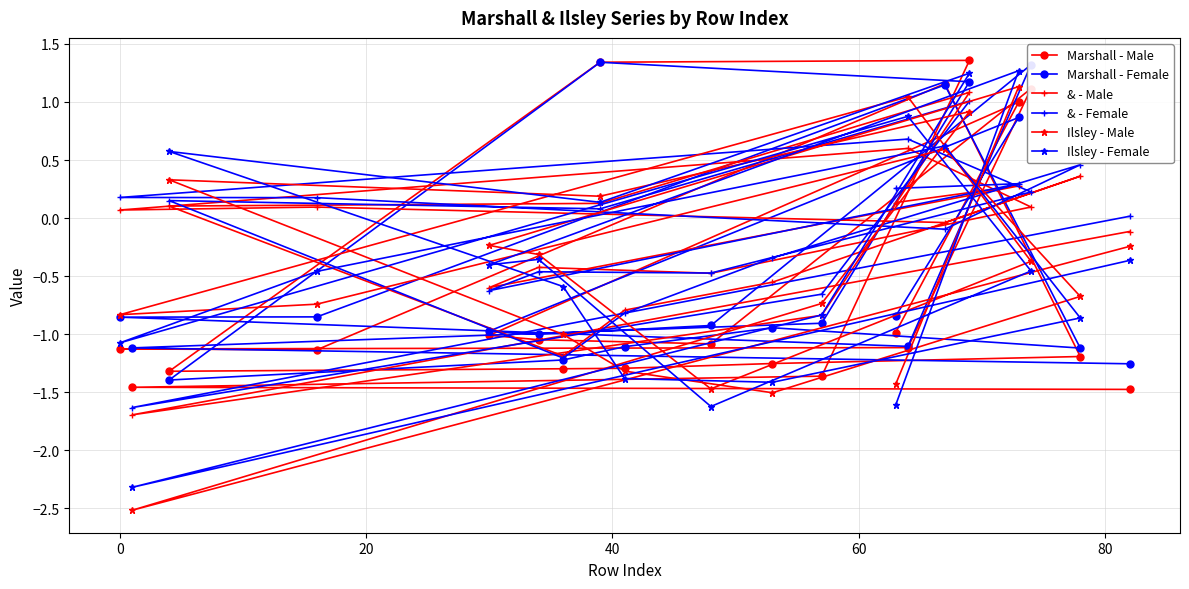

What is the maximum value shown in the chart?

1.4